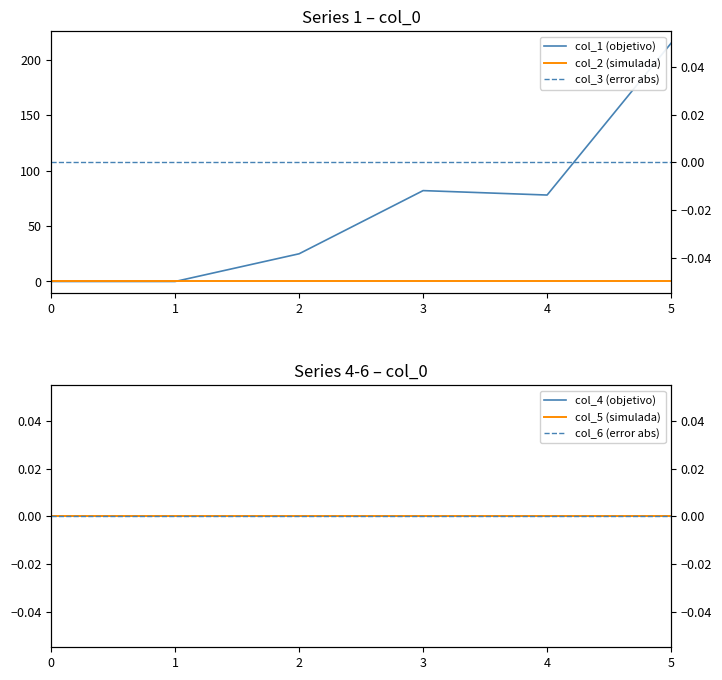

What is the maximum value shown in the chart?

215